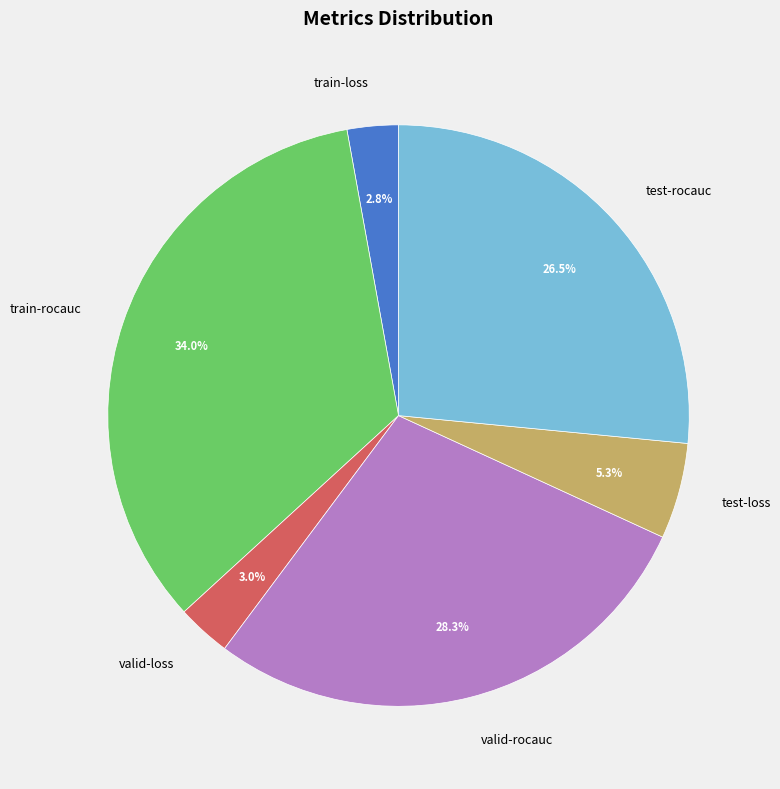

To the nearest percent, what is the difference between the test-rocauc and valid-loss slice percentages?

24%